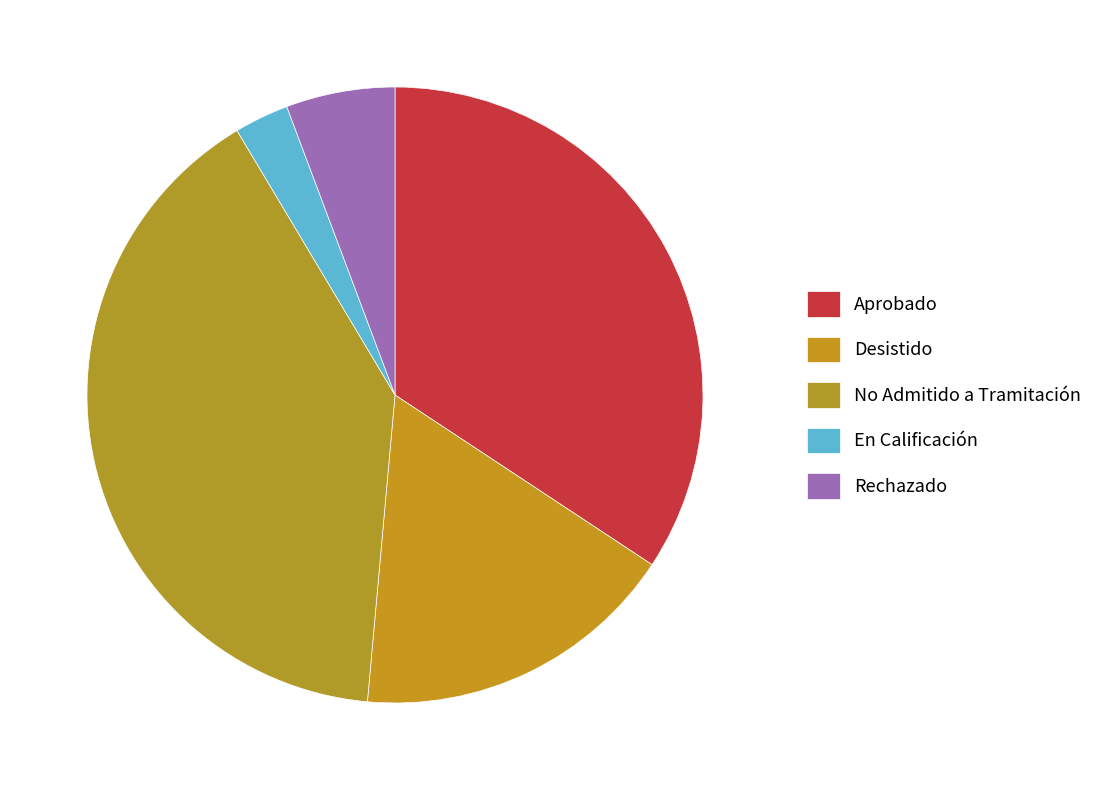

Is it true that En Calificación is 12% of the pie?

False